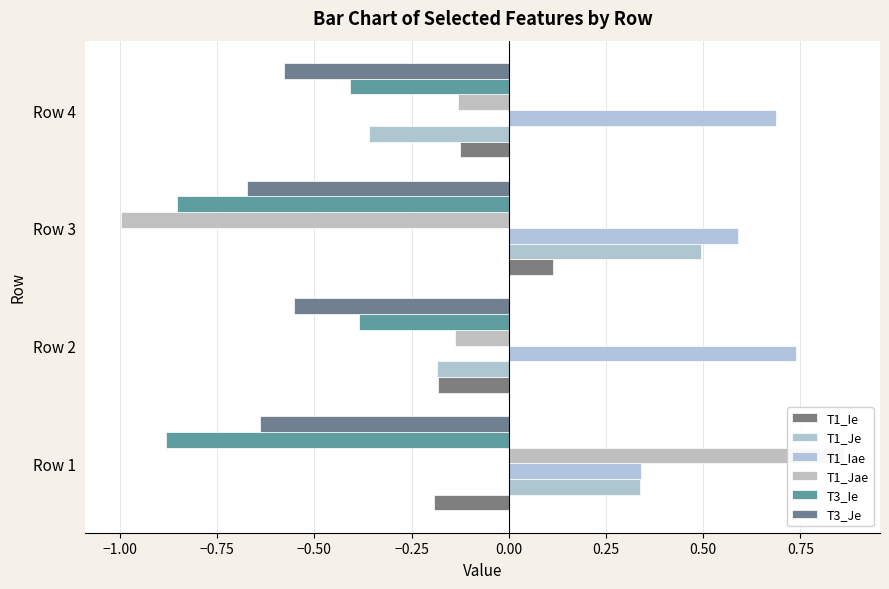

What is the value of the T1_Je bar at the 2nd from the left?

-0.2